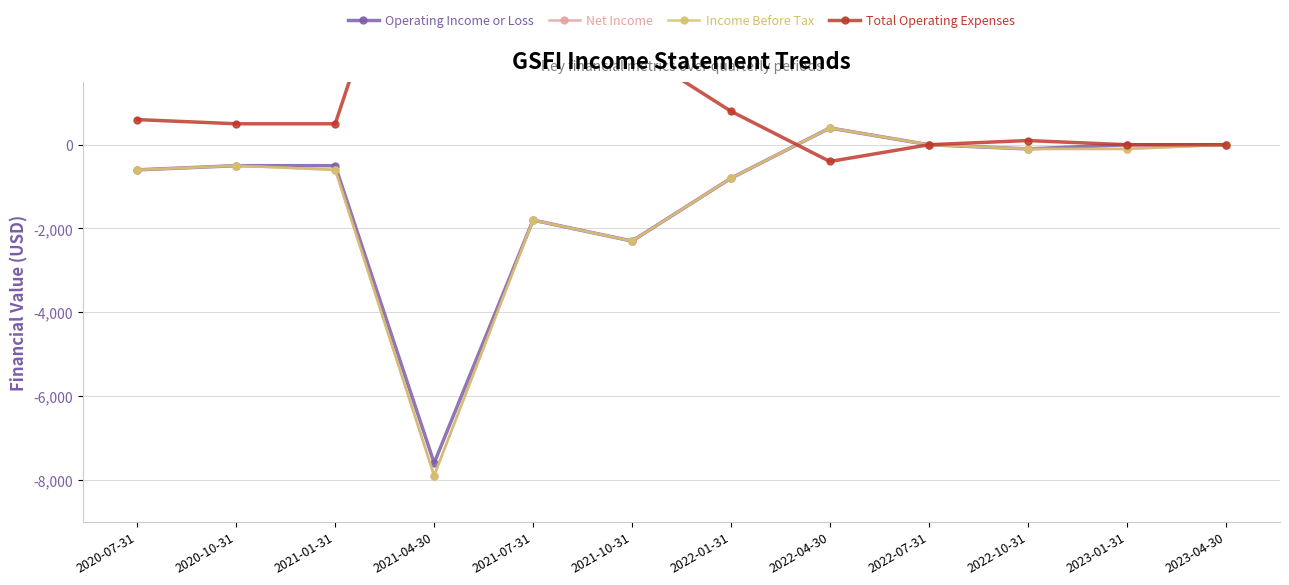

What is the sum of all Operating Income or Loss values?

-13800